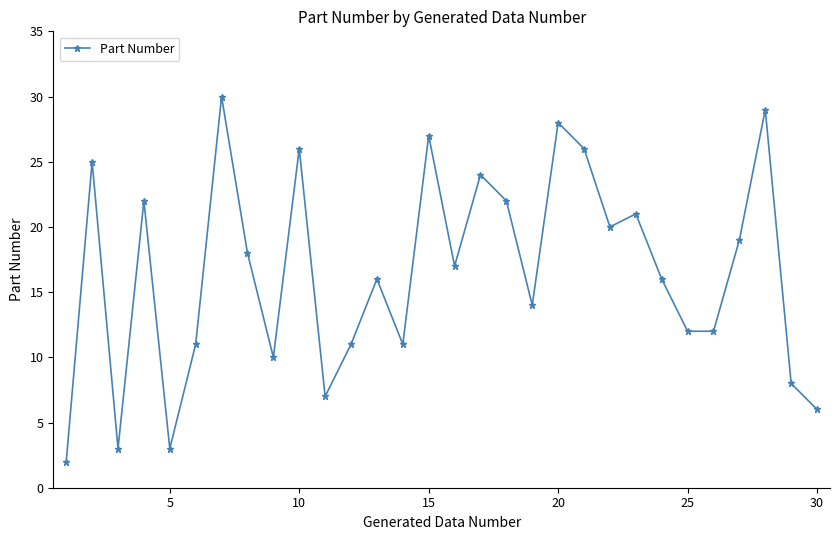

How many interior local peaks (higher than both neighbors) does the data have?

10